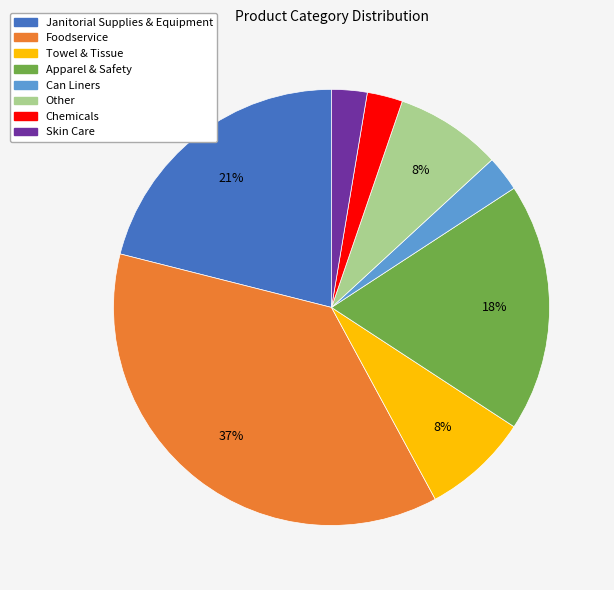

To the nearest percent, what percentage of the pie is Can Liners?

3%